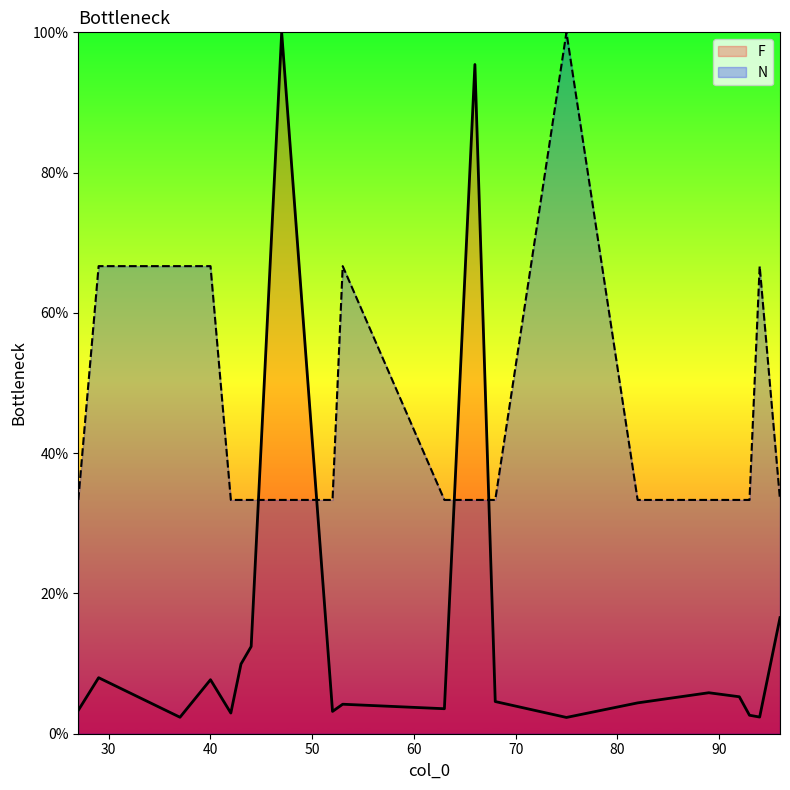

True or false: N has a value of 94.1 at 40.

False